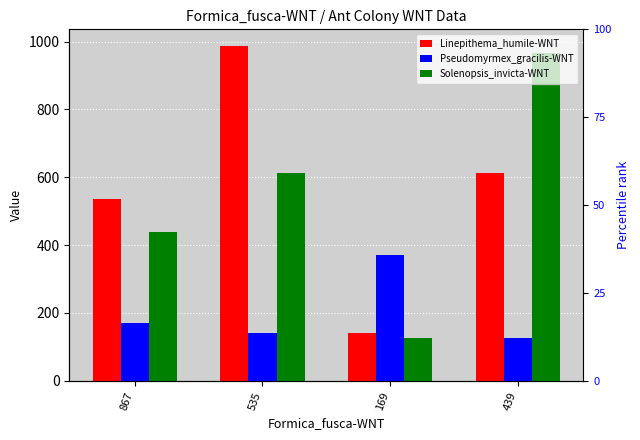

True or false: Pseudomyrmex_gracilis-WNT has a value of 169 at 867.

True